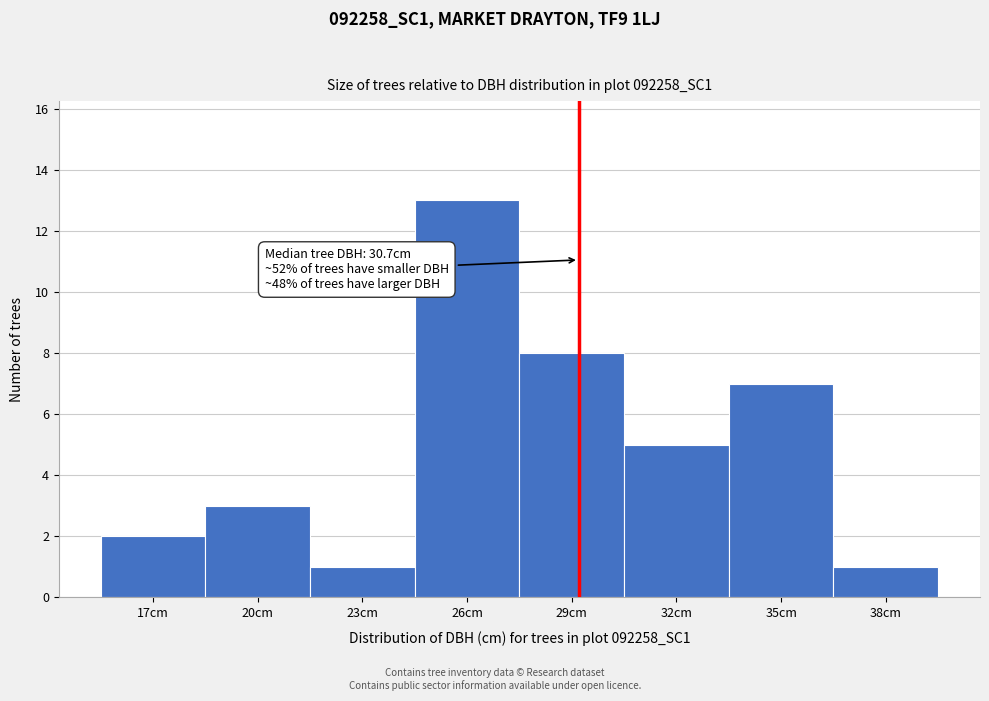

Reading right to left, list all the values displayed in this chart.

1	7	5	8	13	1	3	2